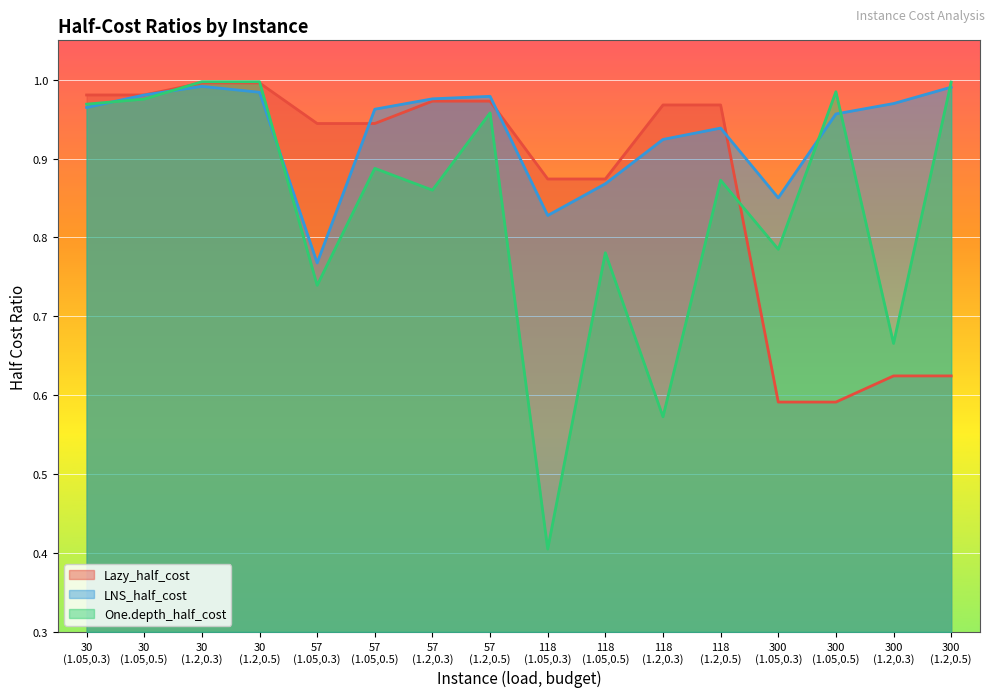

Rank the series at 300
(1.2,0.3) from highest to lowest value.

LNS_half_cost, One.depth_half_cost, Lazy_half_cost